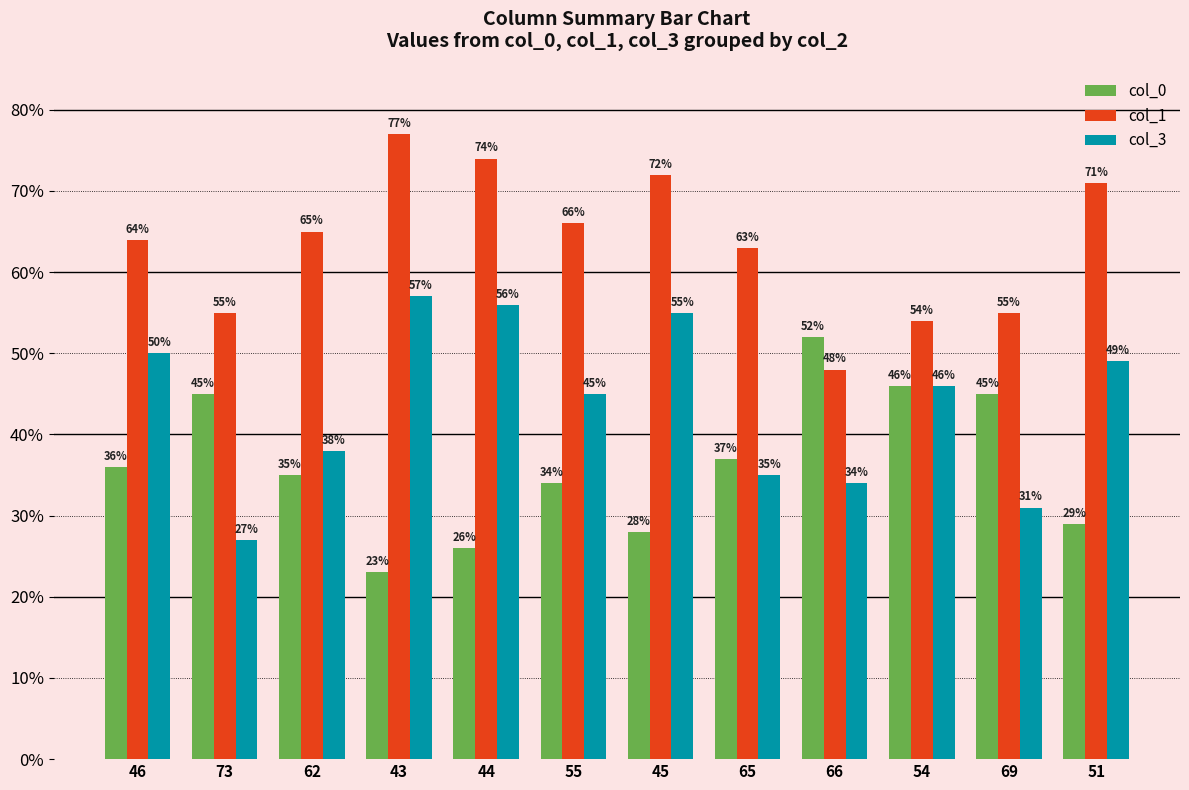

What value does the col_3 series have at 69?

31